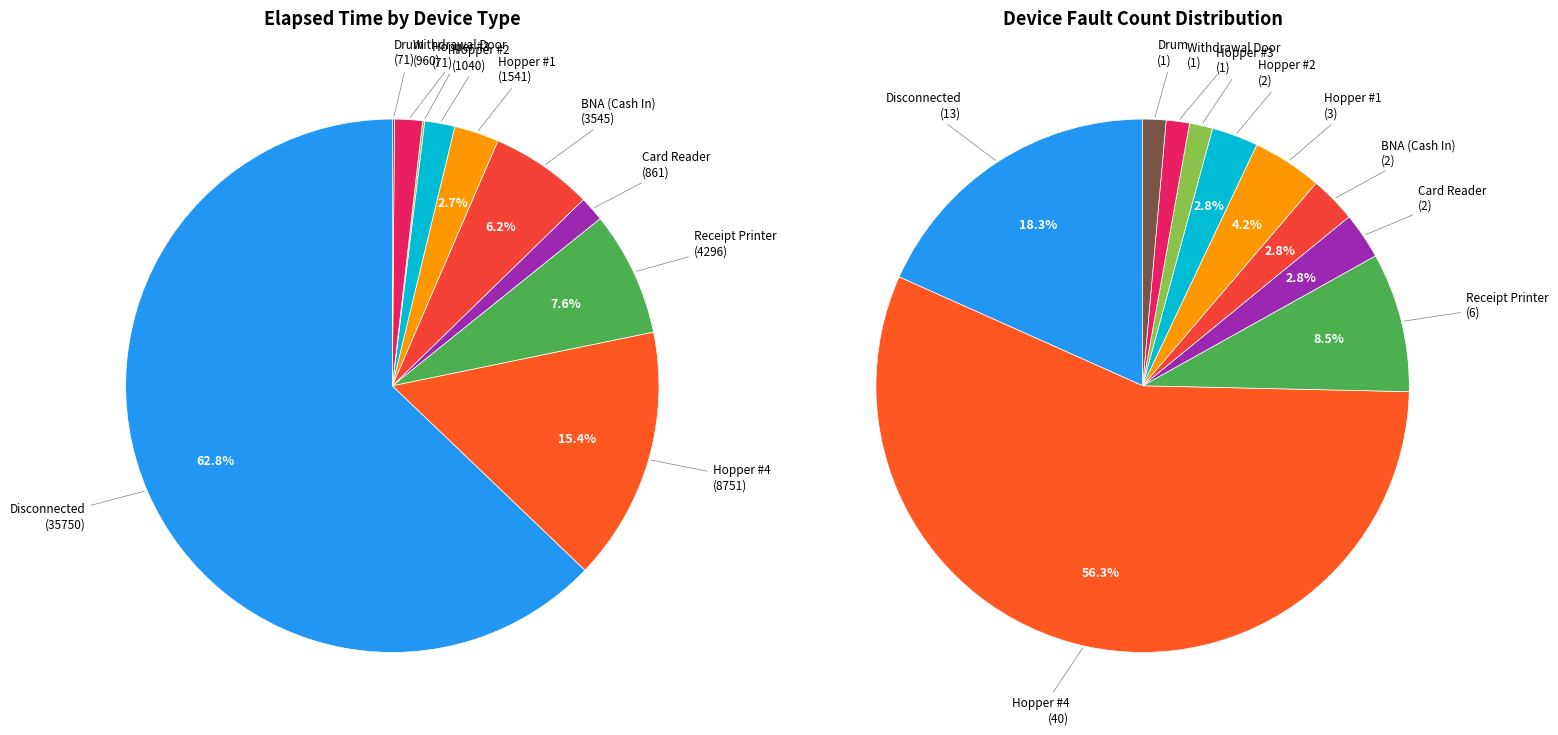

Is there any slice that represents more than half of the pie?

Yes